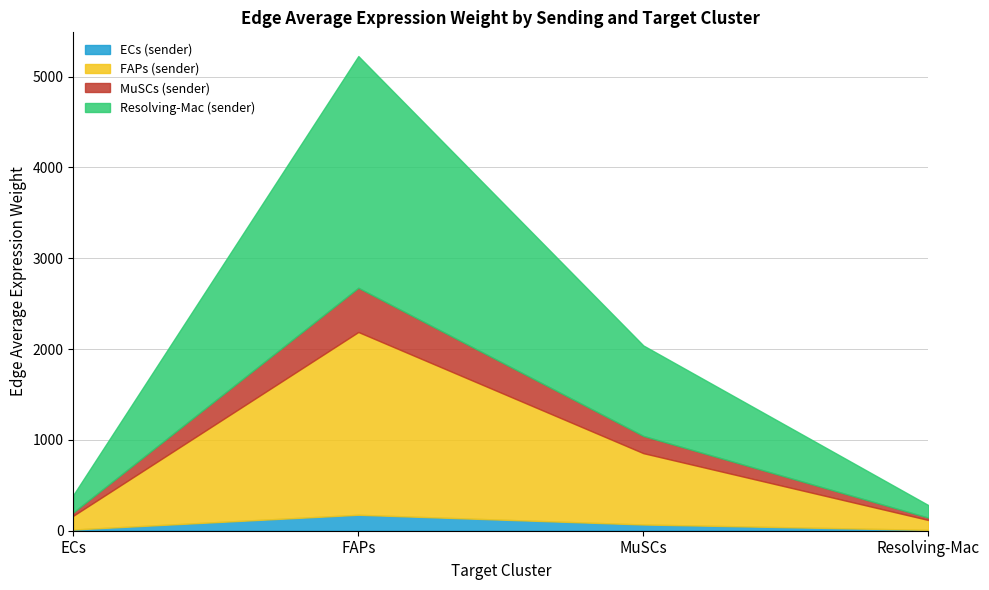

Which has a higher value, Resolving-Mac or ECs?

ECs